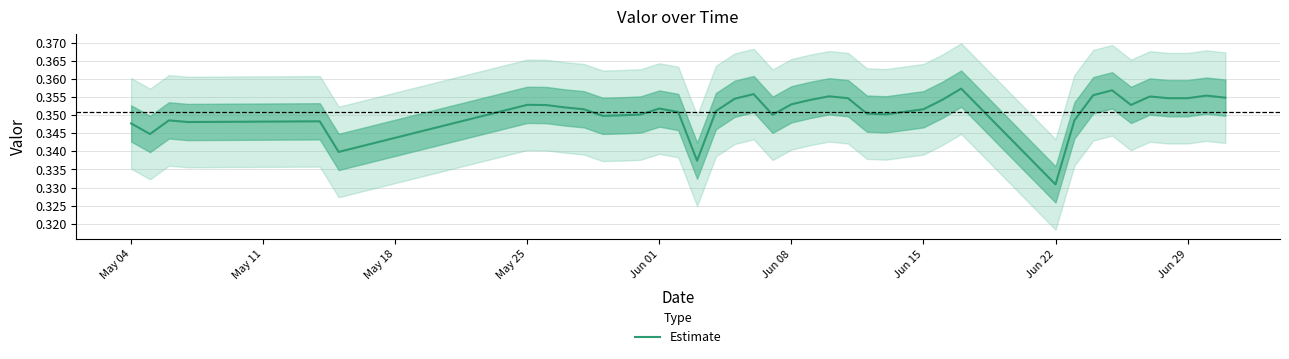

At which label is Estimate closest to 0?

Jun 22